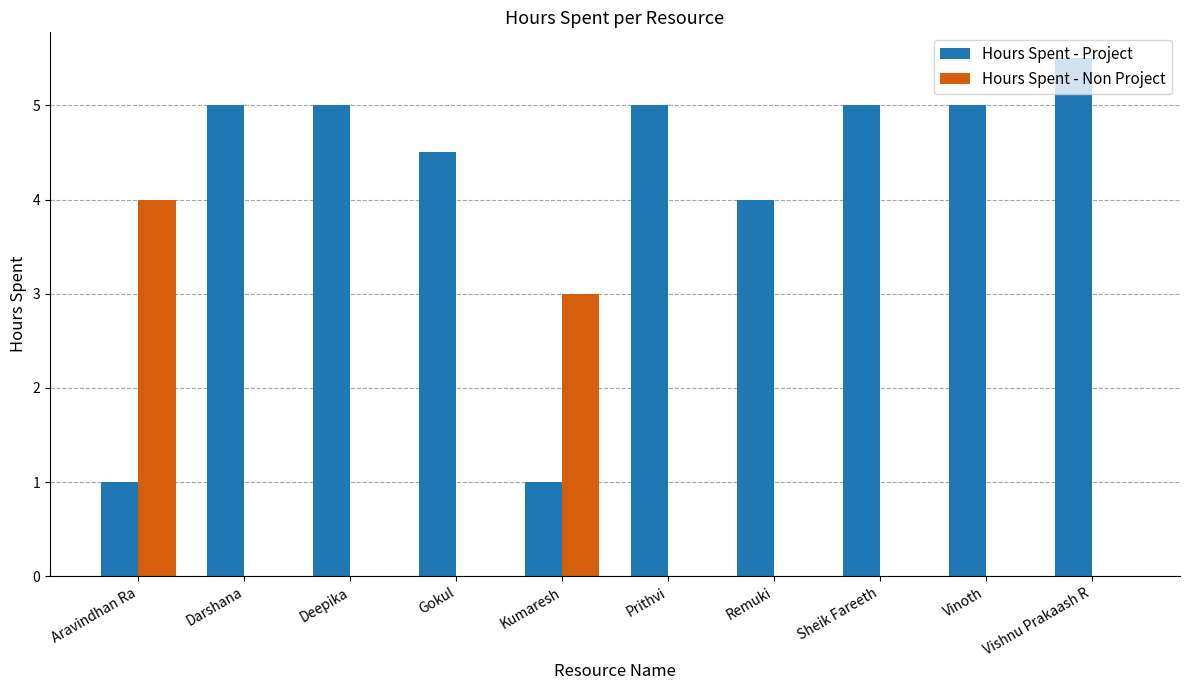

True or false: Hours Spent - Project has a value of 4.5 at Gokul.

True